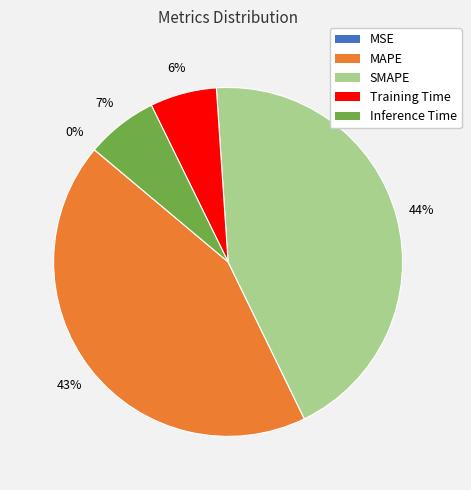

Which category has the biggest portion of the pie?

SMAPE